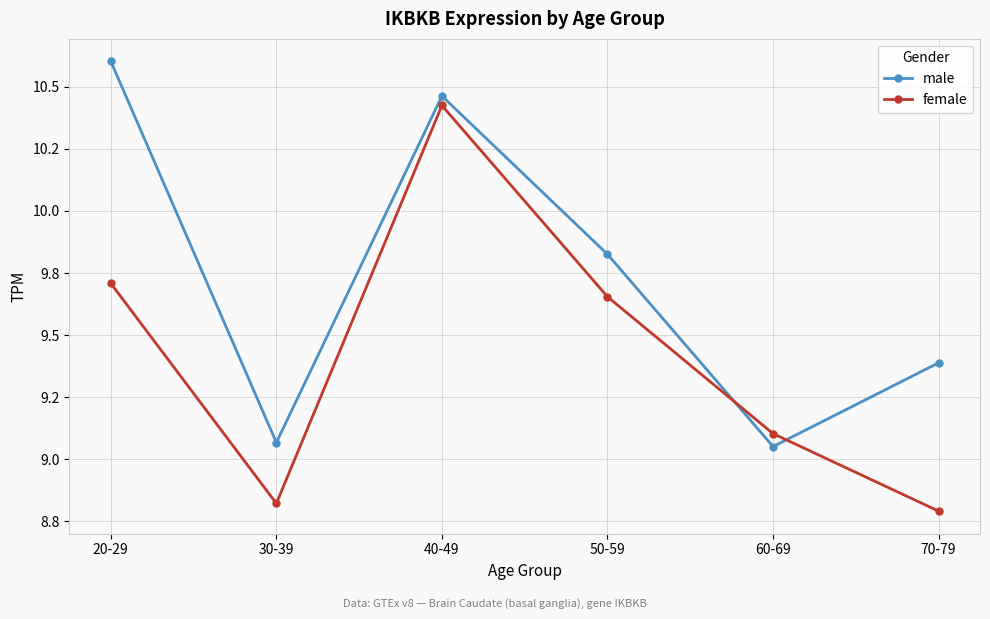

Does the chart have visible grid lines?

Yes